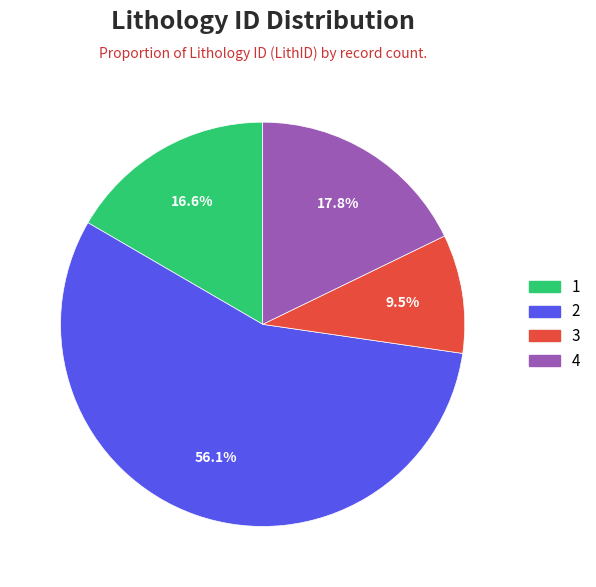

What is the ratio of the value at 2 to the value at 1?

3.4